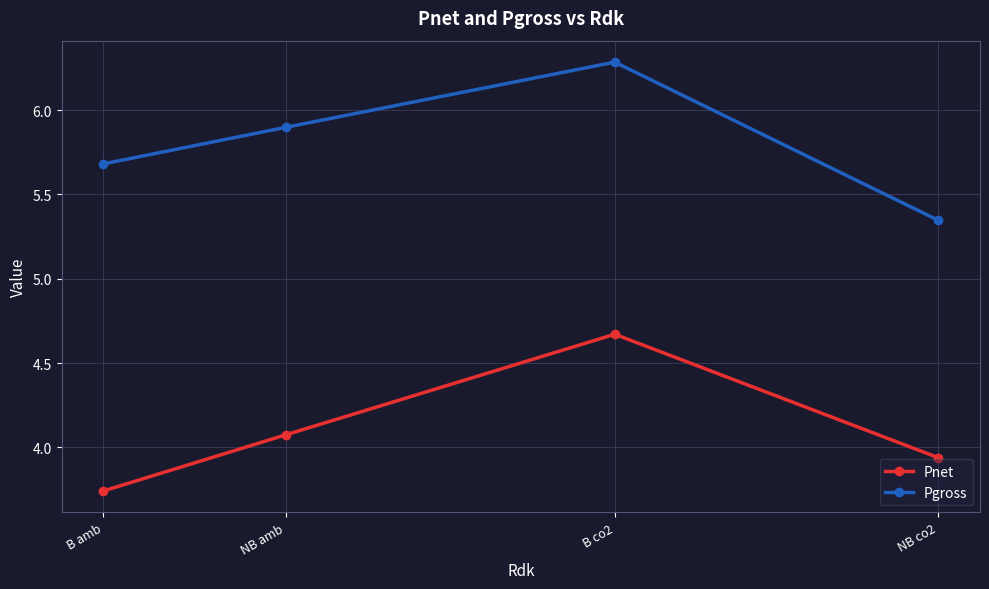

How many data points does each series have?

4